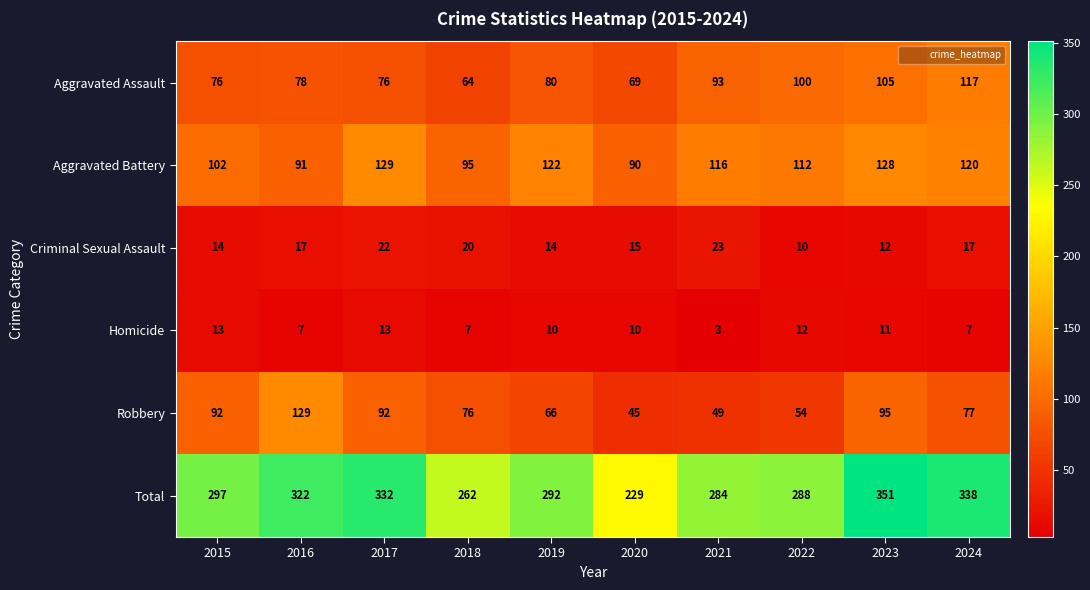

At which label does Homicide first exceed 10?

2015